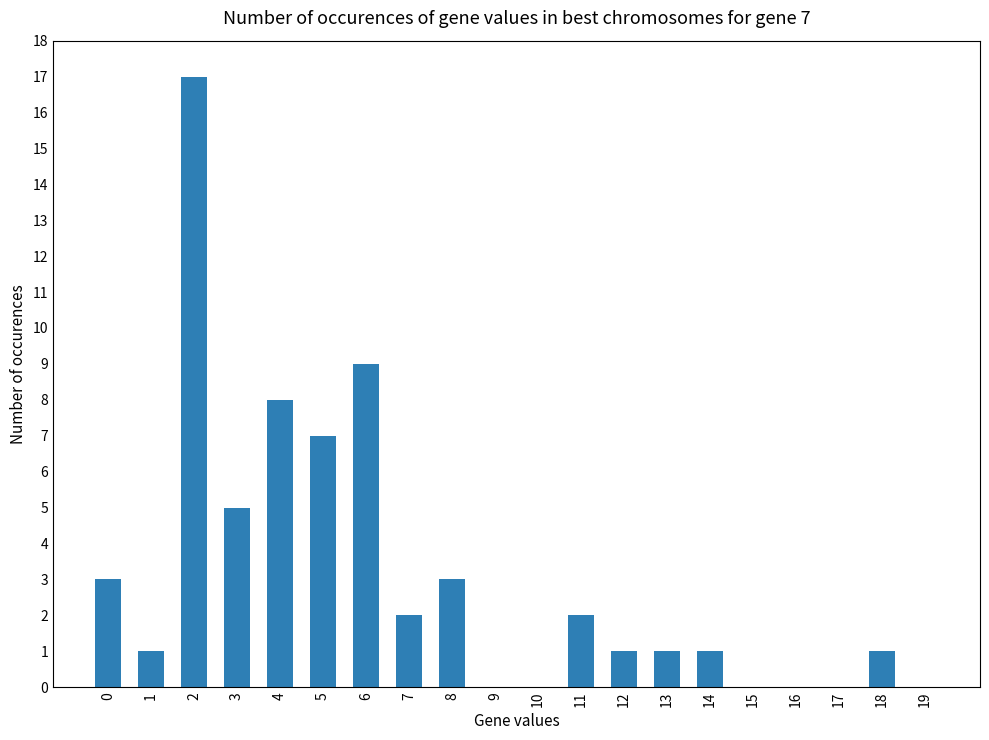

Approximately how many times larger is the value at 11 compared to 0?

0.7